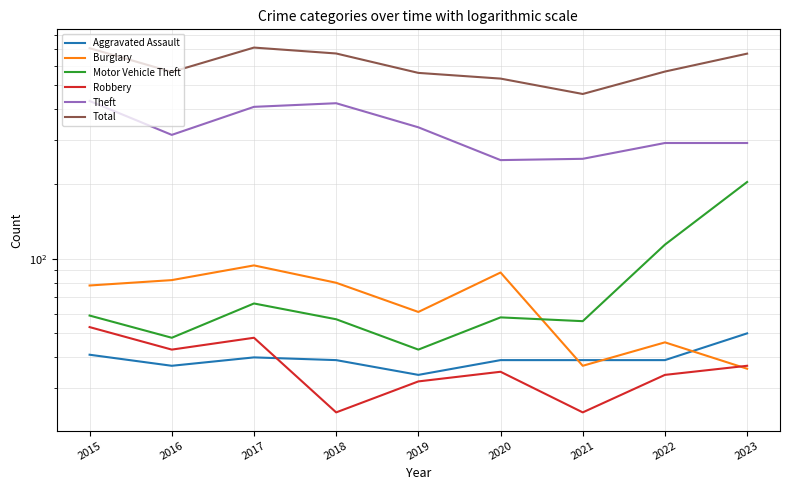

How many data points in Theft are above 316?

4